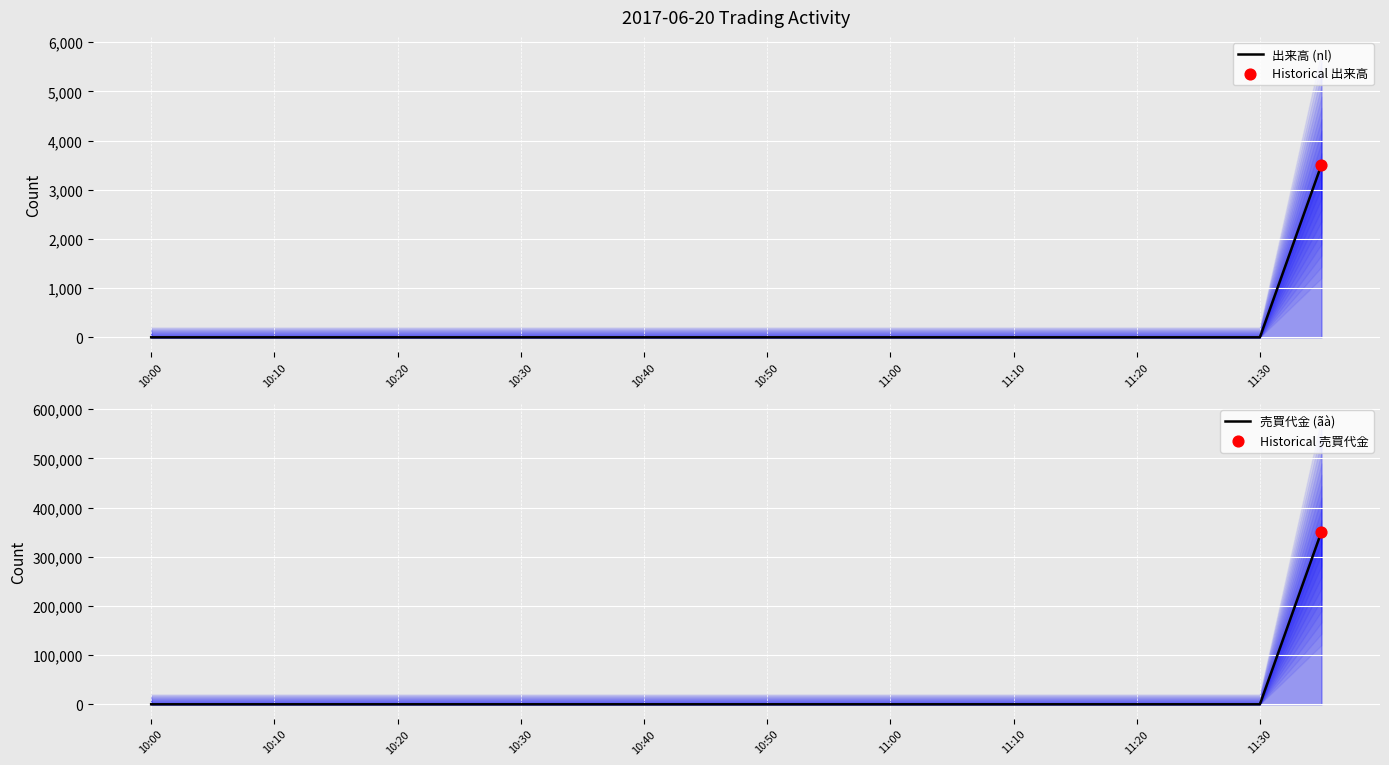

Which series contains the lowest Y value?

出来高 (nl)